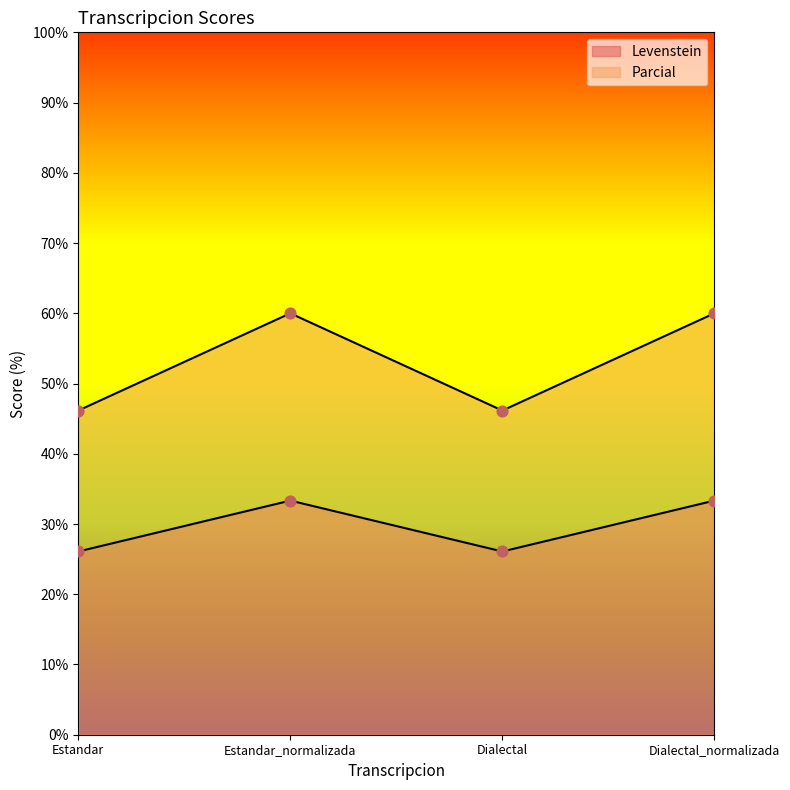

What is the total value across all series at Estandar?

72.2